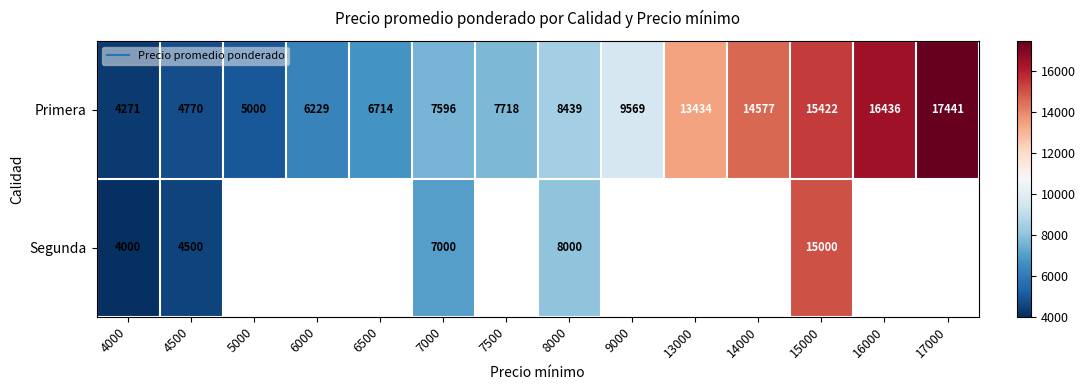

What is the spread (max minus min) of values at 4000?

271.0